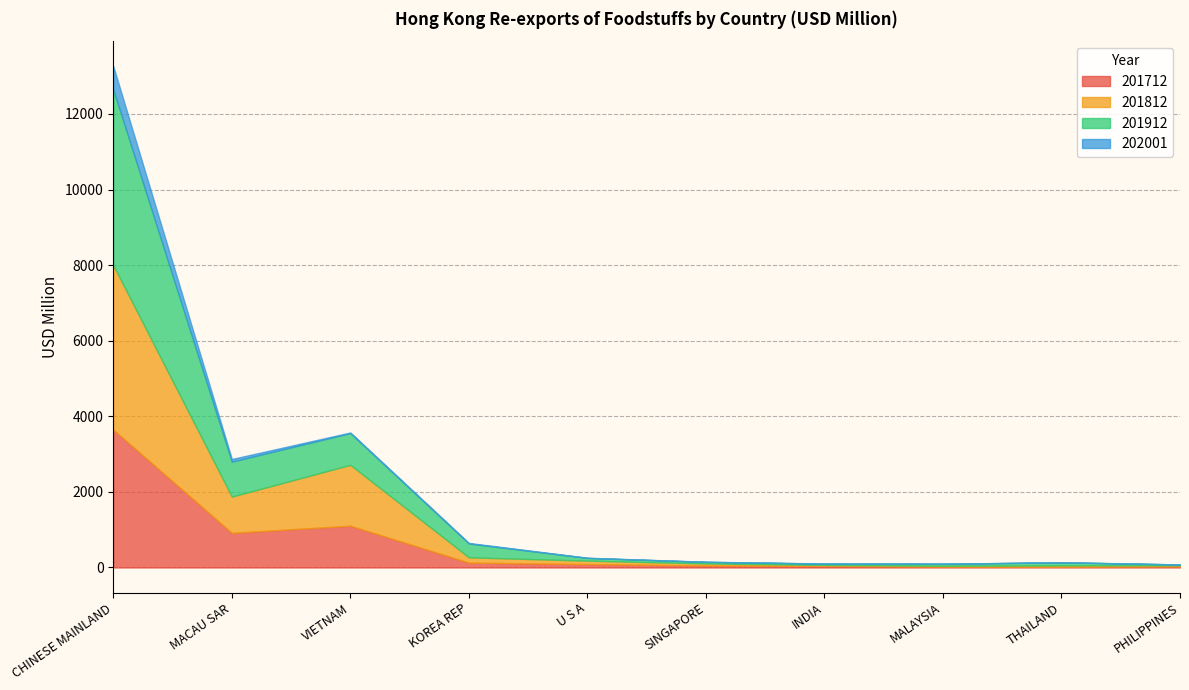

Which series ends up on top after the final intersection of 201712 and 201812?

201712